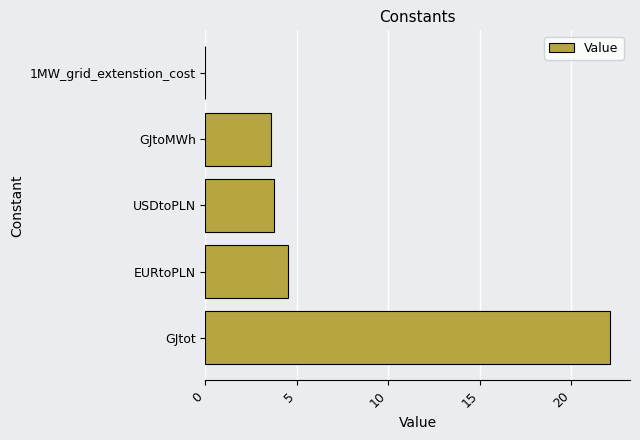

Count the number of values greater than 3.

4